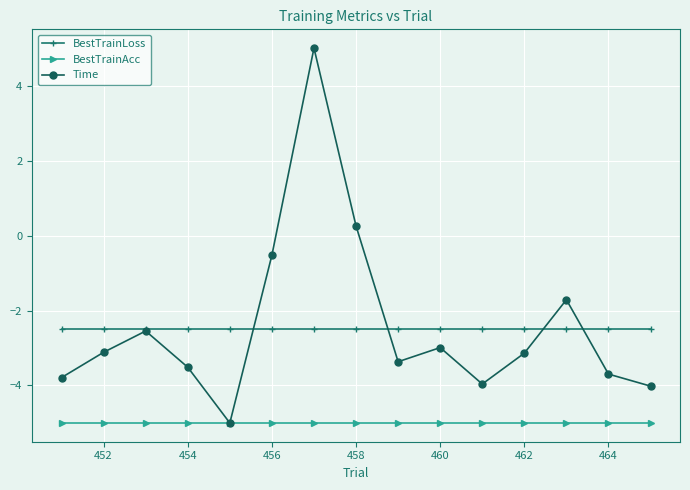

Reading left to right, what are all the values shown in this chart?

BestTrainLoss: -2.5	-2.5	-2.5	-2.5	-2.5	-2.5	-2.5	-2.5	-2.5	-2.5	-2.5	-2.5	-2.5	-2.5	-2.5
BestTrainAcc: -5.0	-5.0	-5.0	-5.0	-5.0	-5.0	-5.0	-5.0	-5.0	-5.0	-5.0	-5.0	-5.0	-5.0	-5.0
Time: -3.8	-3.1	-2.5	-3.5	-5.0	-0.5	5.0	0.3	-3.4	-3.0	-4.0	-3.1	-1.7	-3.7	-4.0